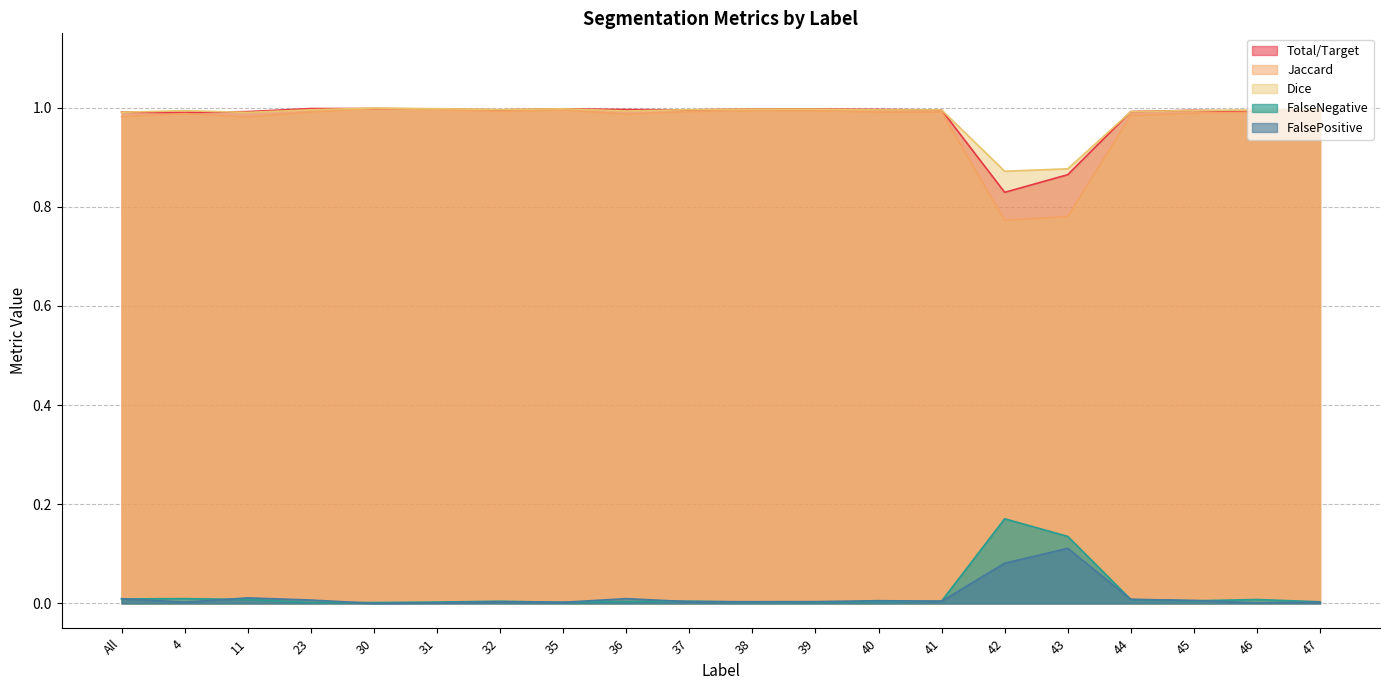

True or false: Total/Target and FalseNegative intersect in this chart.

False